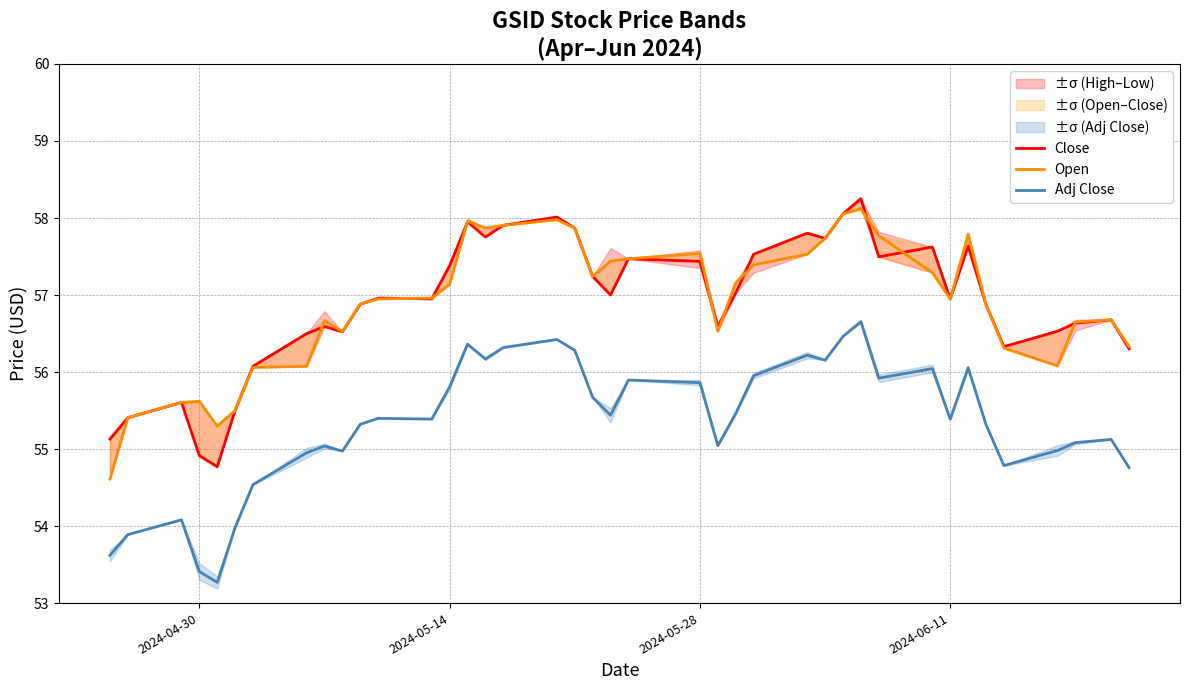

Which series ends up on top after the final intersection of Close and Open?

Open